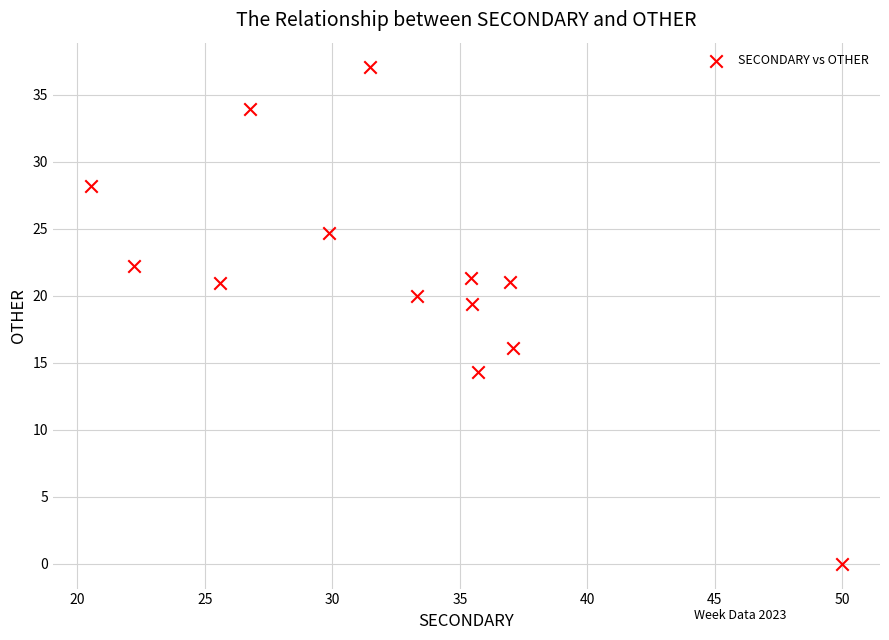

What is the range of Y values (max minus min)?

37.0